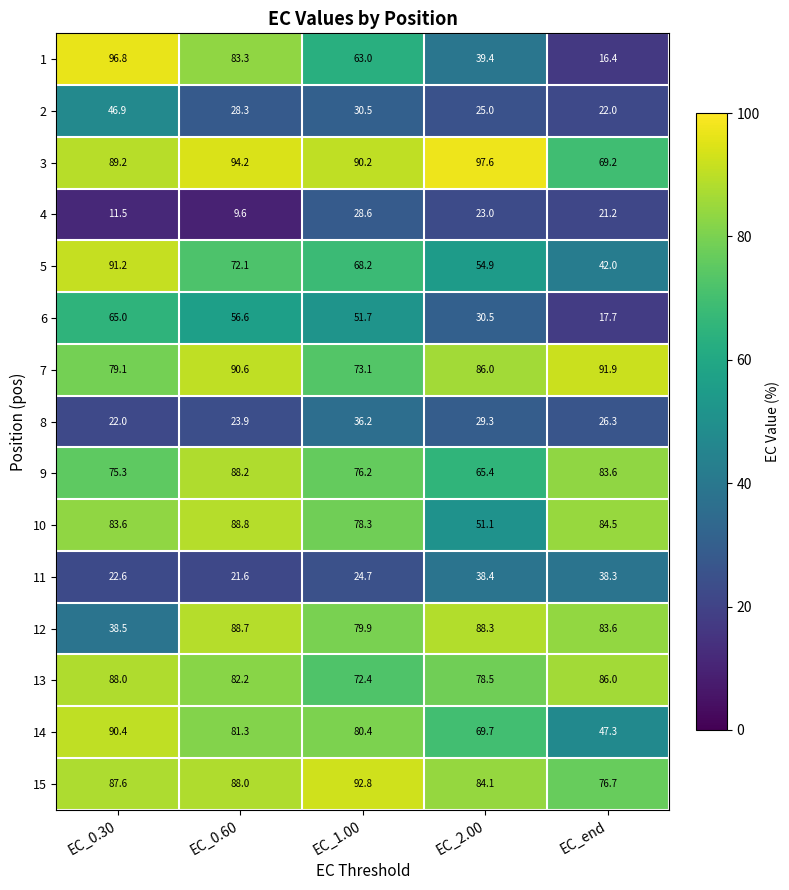

Is it true that 14 equals 90.4 at EC_0.30?

True